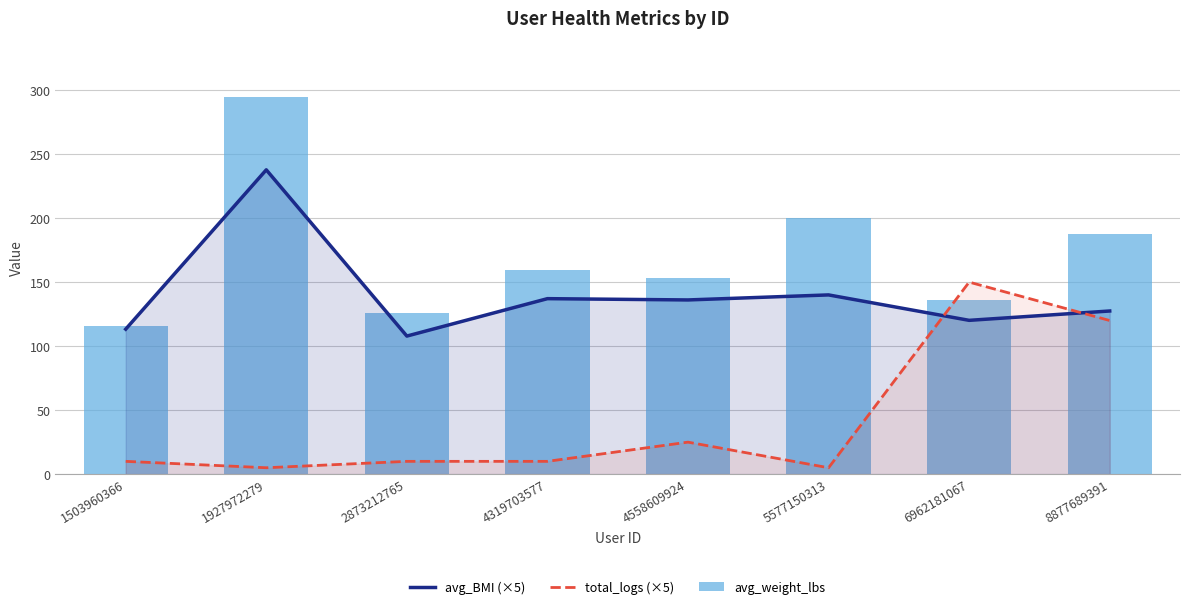

Rank the series by their average value, from highest to lowest.

avg_weight_lbs, avg_BMI (×5), total_logs (×5)